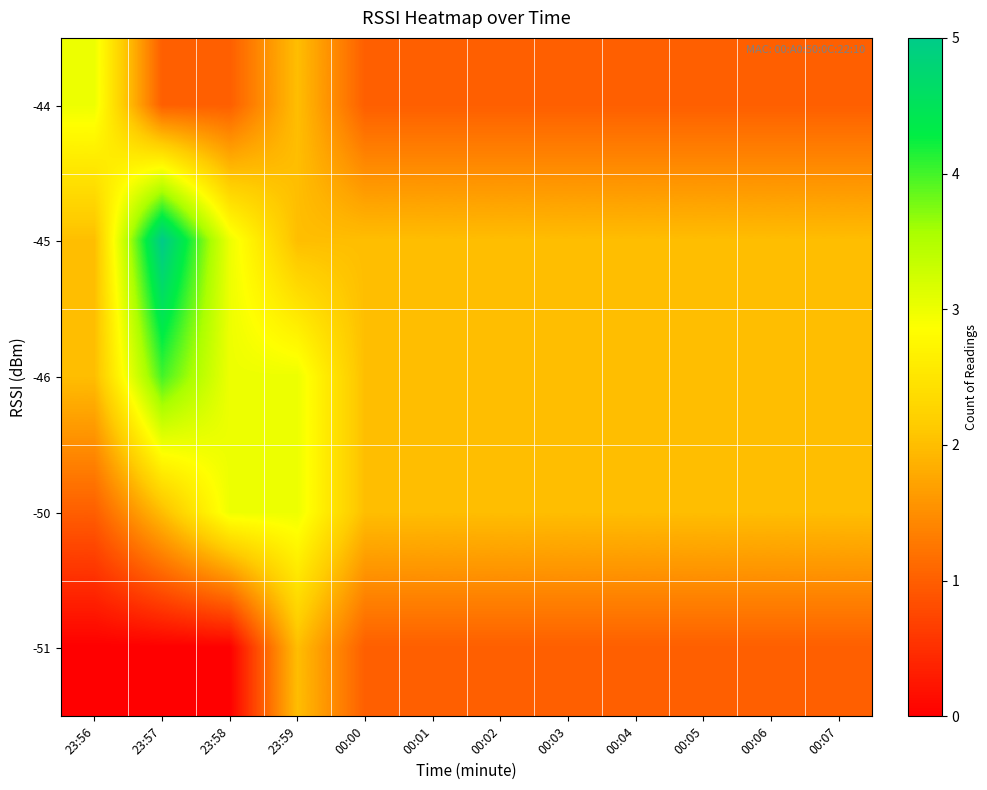

Reading right to left, list all the values displayed in this chart.

-44: 00:07=1	00:06=1	00:05=1	00:04=1	00:03=1	00:02=1	00:01=1	00:00=1	23:59=2	23:58=1	23:57=1	23:56=3
-45: 00:07=2	00:06=2	00:05=2	00:04=2	00:03=2	00:02=2	00:01=2	00:00=2	23:59=2	23:58=3	23:57=5	23:56=2
-46: 00:07=2	00:06=2	00:05=2	00:04=2	00:03=2	00:02=2	00:01=2	00:00=2	23:59=3	23:58=3	23:57=4	23:56=2
-50: 00:07=2	00:06=2	00:05=2	00:04=2	00:03=2	00:02=2	00:01=2	00:00=2	23:59=3	23:58=3	23:57=2	23:56=1
-51: 00:07=1	00:06=1	00:05=1	00:04=1	00:03=1	00:02=1	00:01=1	00:00=1	23:59=2	23:58=0	23:57=0	23:56=0